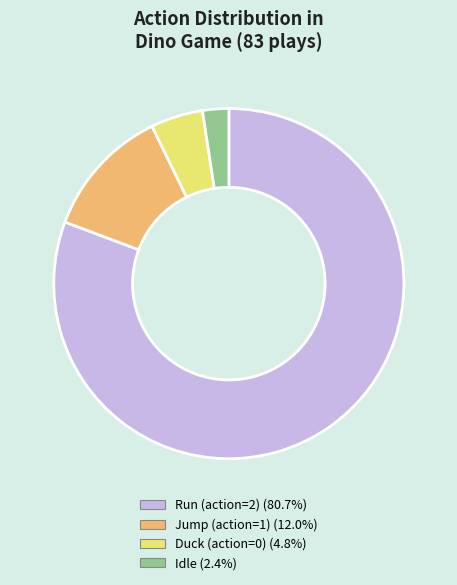

Is there a majority slice in this chart?

Yes